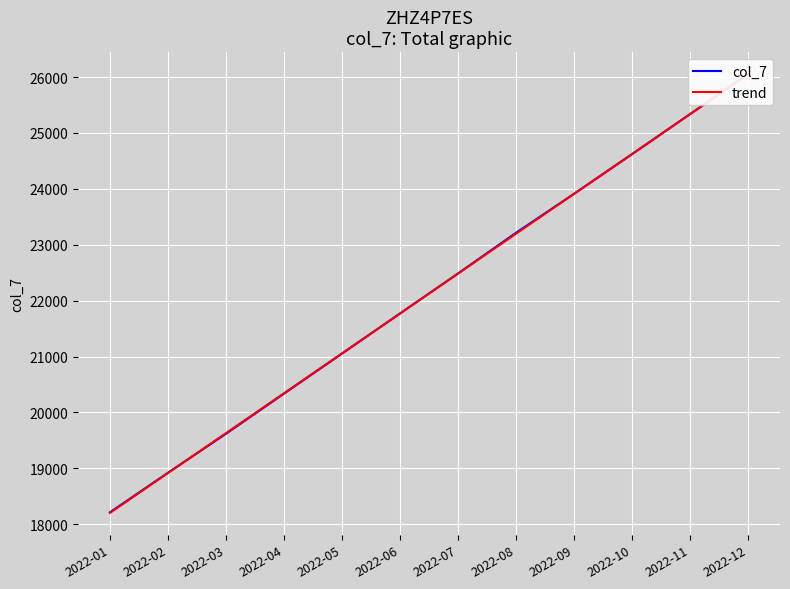

What is the highest value of the col_7 series?

26053.9